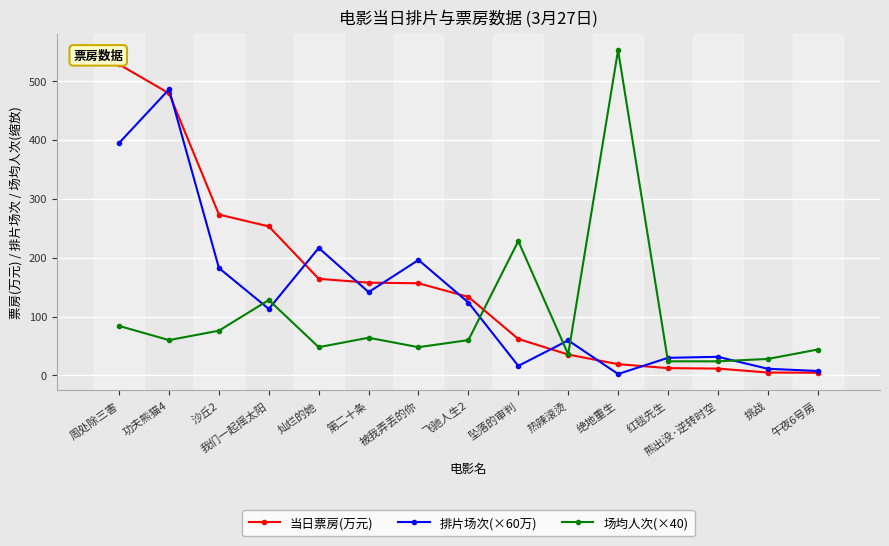

What is the total value across all series at 绝地重生?

573.6